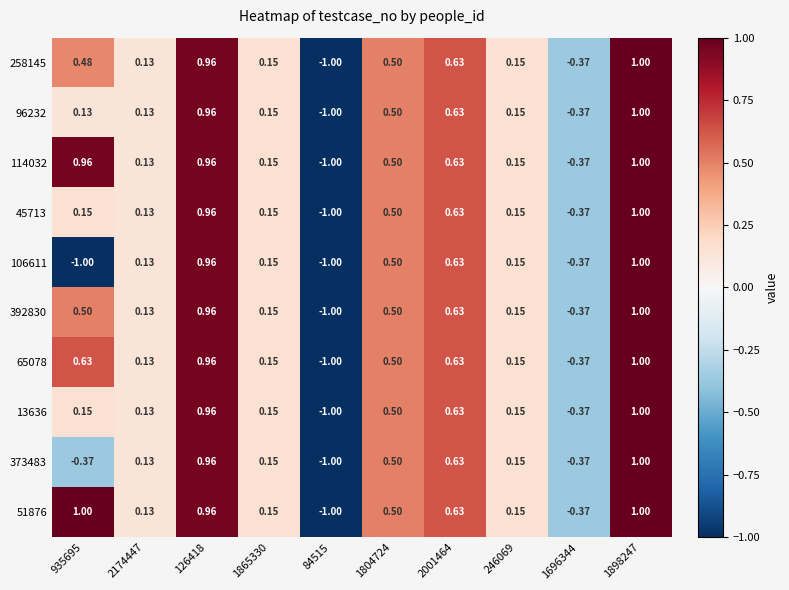

Is the value of 13636 at 246069 greater than the value of 96232 at 126418?

No